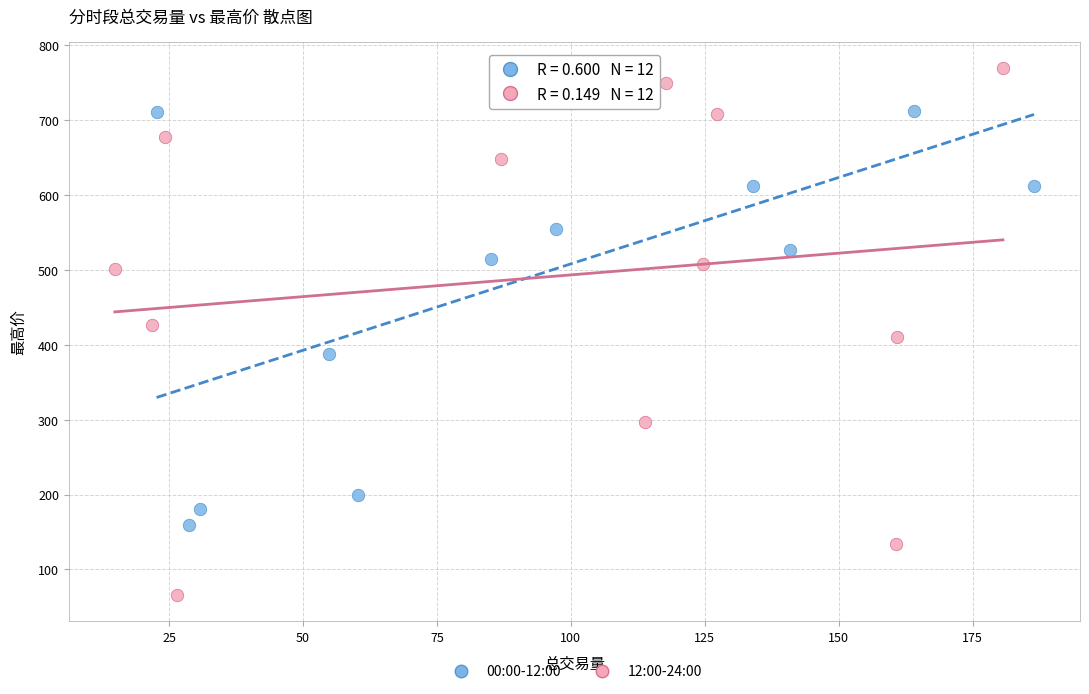

Which series reaches the maximum Y coordinate?

12:00-24:00